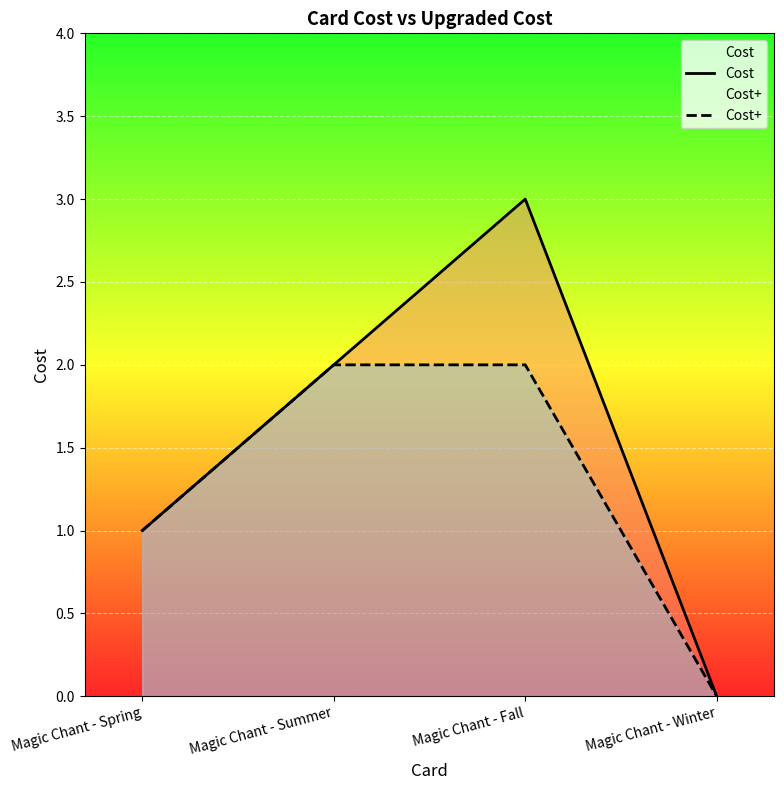

Reading left to right, list all the values displayed in this chart.

Cost: 1	2	3	0
Cost+: 1	2	2	0